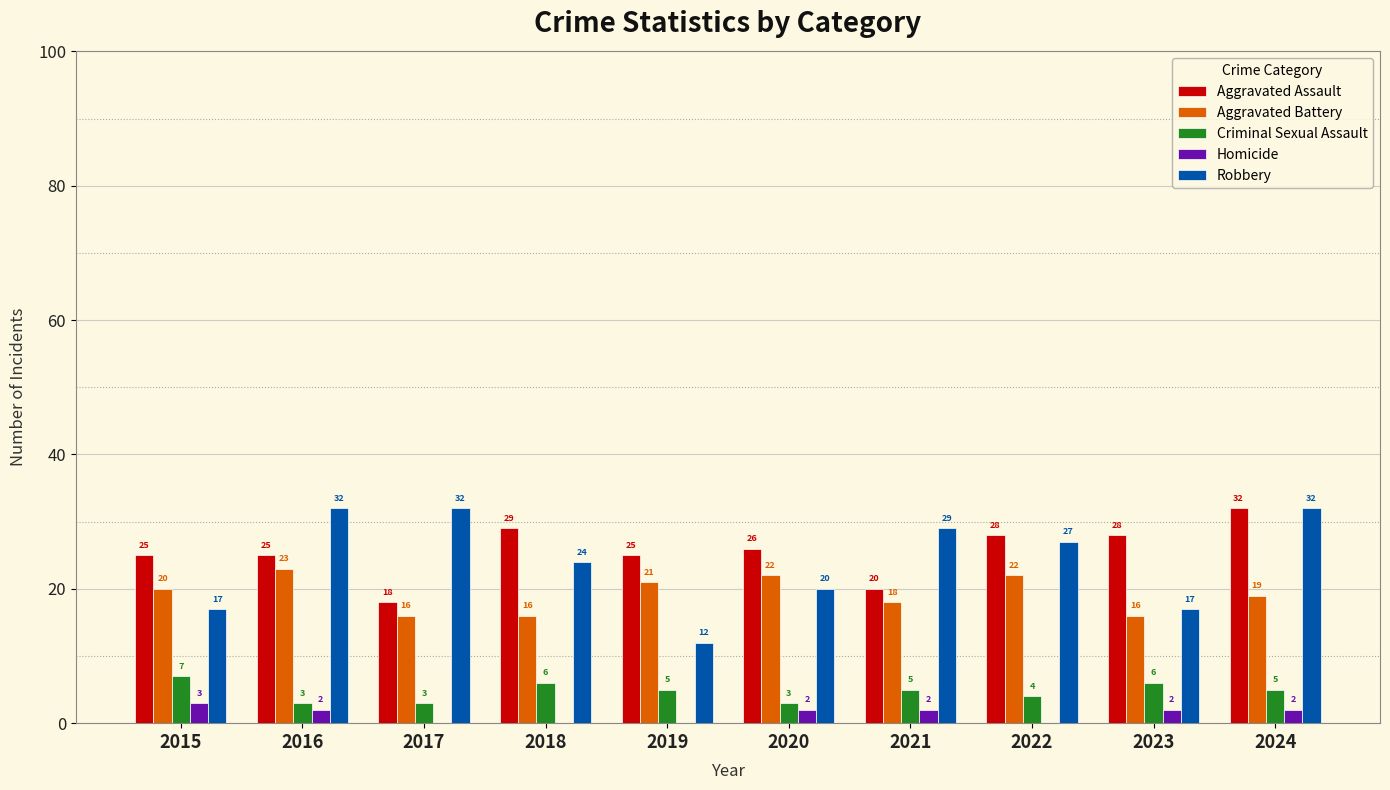

What is the maximum value for Criminal Sexual Assault?

7